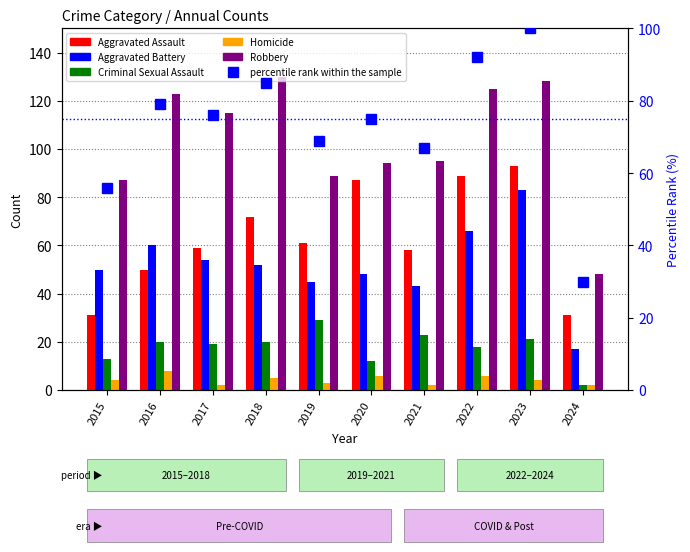

Reading left to right, transcribe all the data shown in this chart.

Aggravated Assault: 31	50	59	72	61	87	58	89	93	31
Aggravated Battery: 50	60	54	52	45	48	43	66	83	17
Criminal Sexual Assault: 13	20	19	20	29	12	23	18	21	2
Homicide: 4	8	2	5	3	6	2	6	4	2
Robbery: 87	123	115	130	89	94	95	125	128	48
percentile rank within the sample: 56	79	76	85	69	75	67	92	100	30